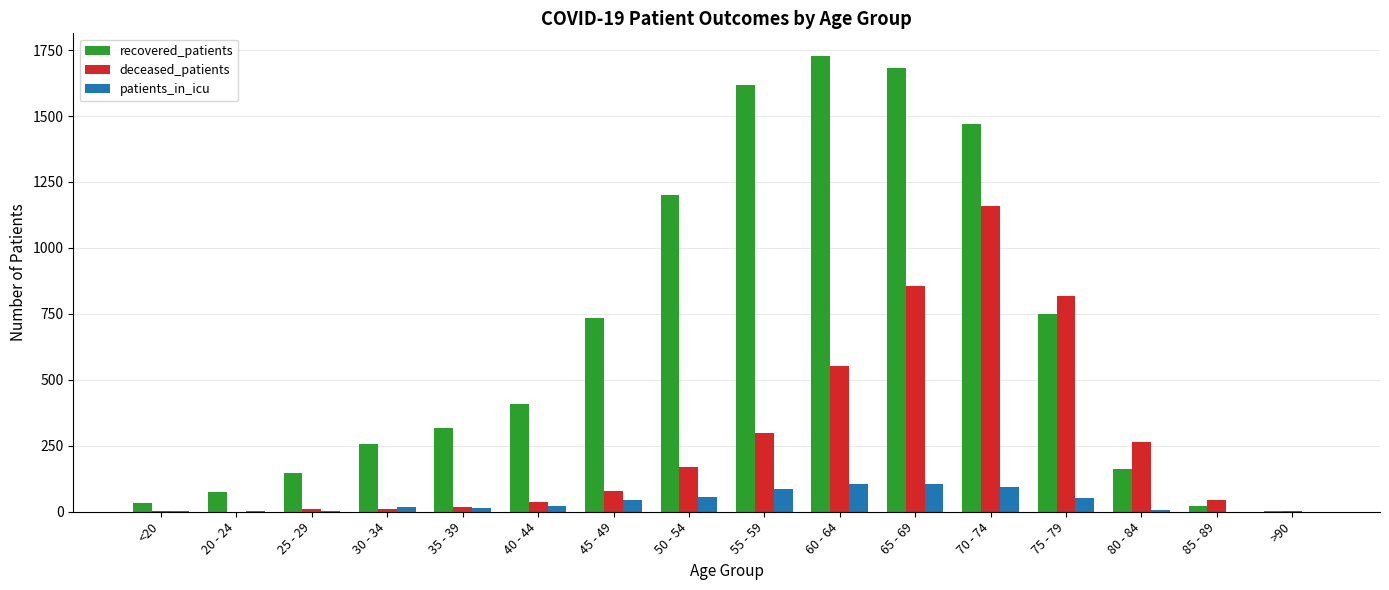

Is the value of patients_in_icu at 55 - 59 greater than the value of recovered_patients at <20?

Yes